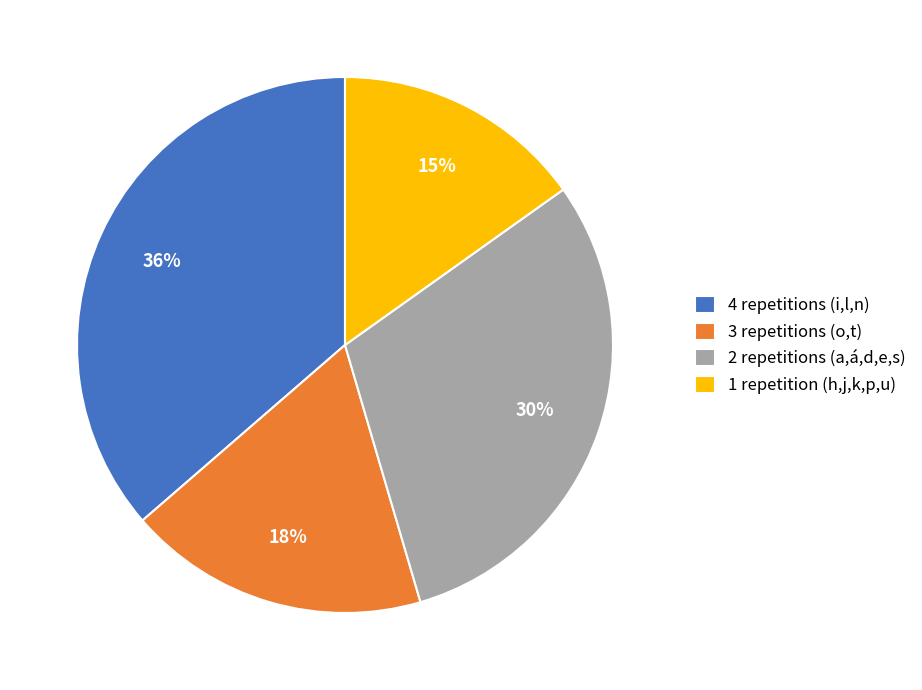

Rank the categories by value from lowest to highest.

1 repetition (h,j,k,p,u), 3 repetitions (o,t), 2 repetitions (a,á,d,e,s), 4 repetitions (i,l,n)